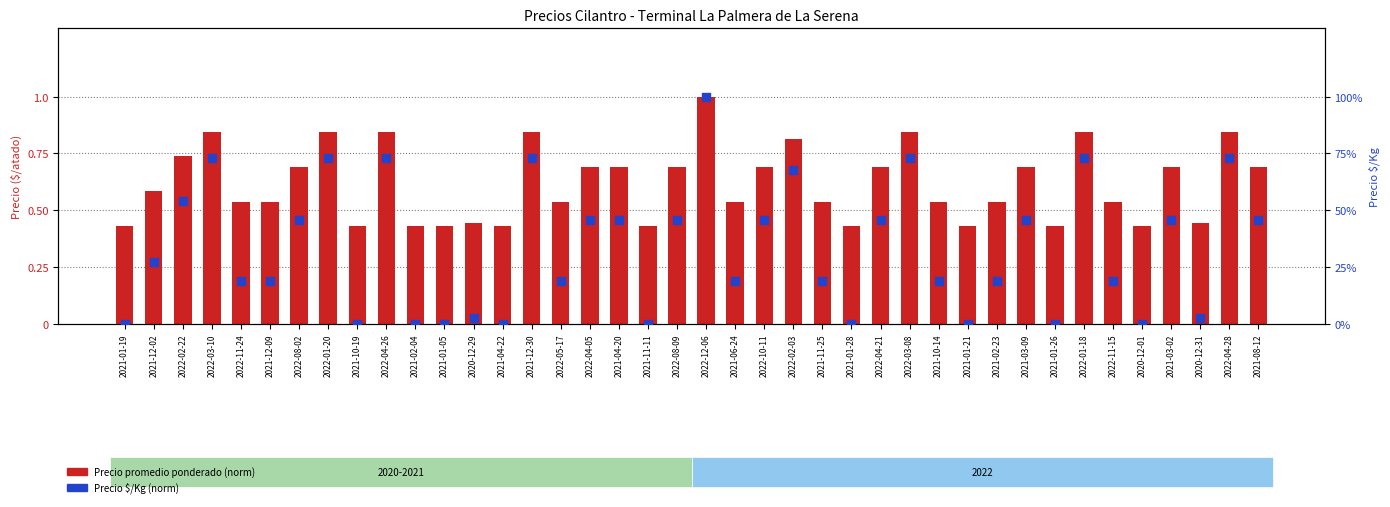

What are all the series names shown in the legend?

Precio promedio ponderado (norm), Precio $/Kg (norm)